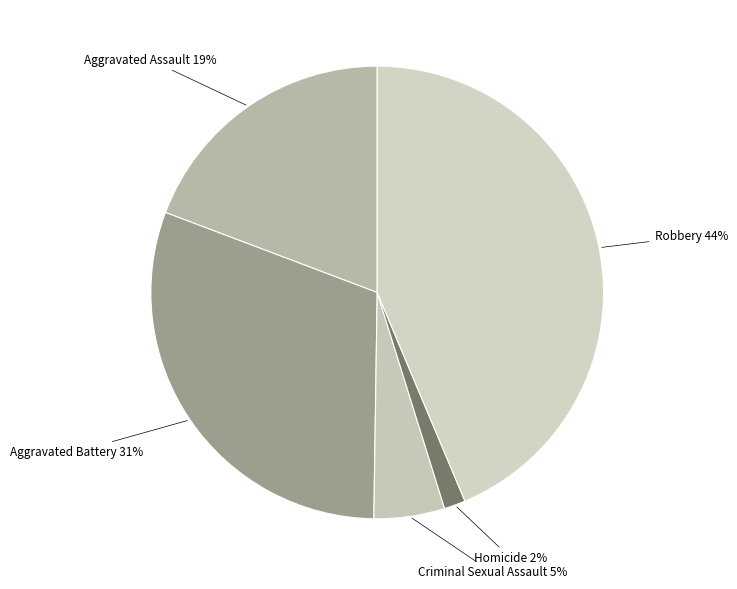

How many slices are in this pie chart?

5